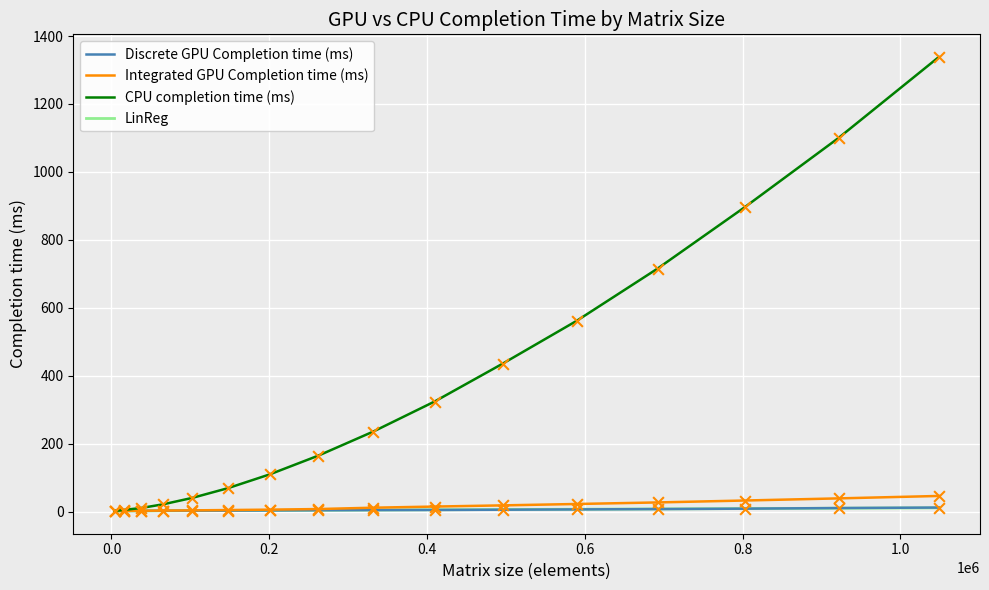

What are all the series names shown in the legend?

Discrete GPU Completion time (ms), Integrated GPU Completion time (ms), CPU completion time (ms), LinReg